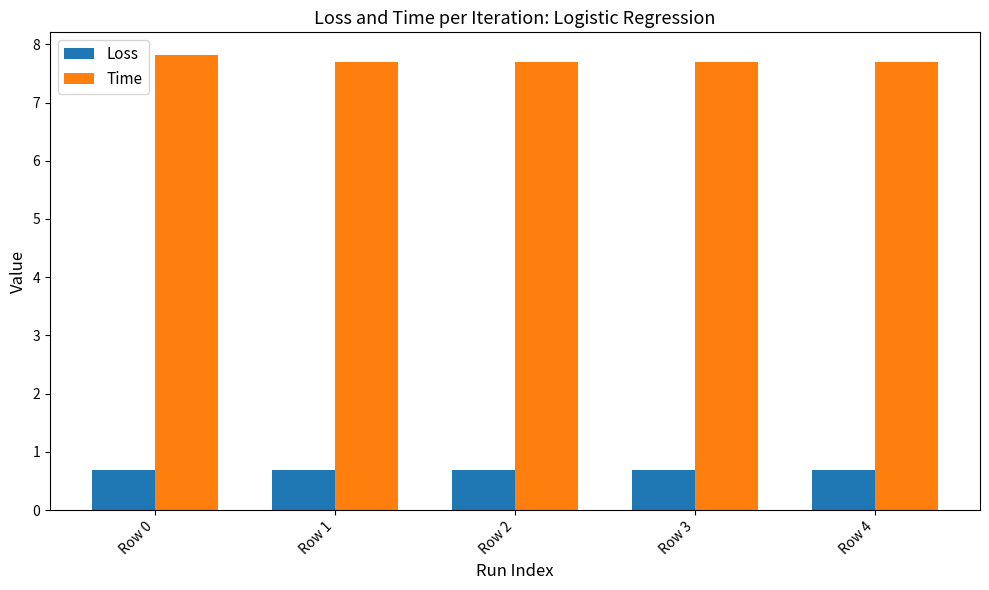

What are all the series names shown in the legend?

Loss, Time